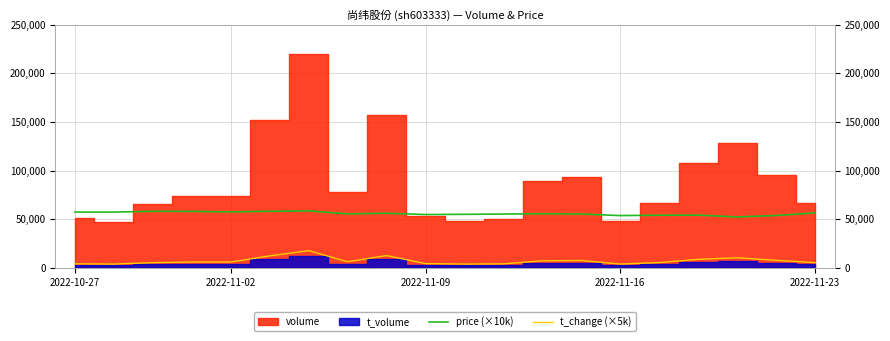

True or false: price (×10k) and t_change (×5k) cross at least once.

False